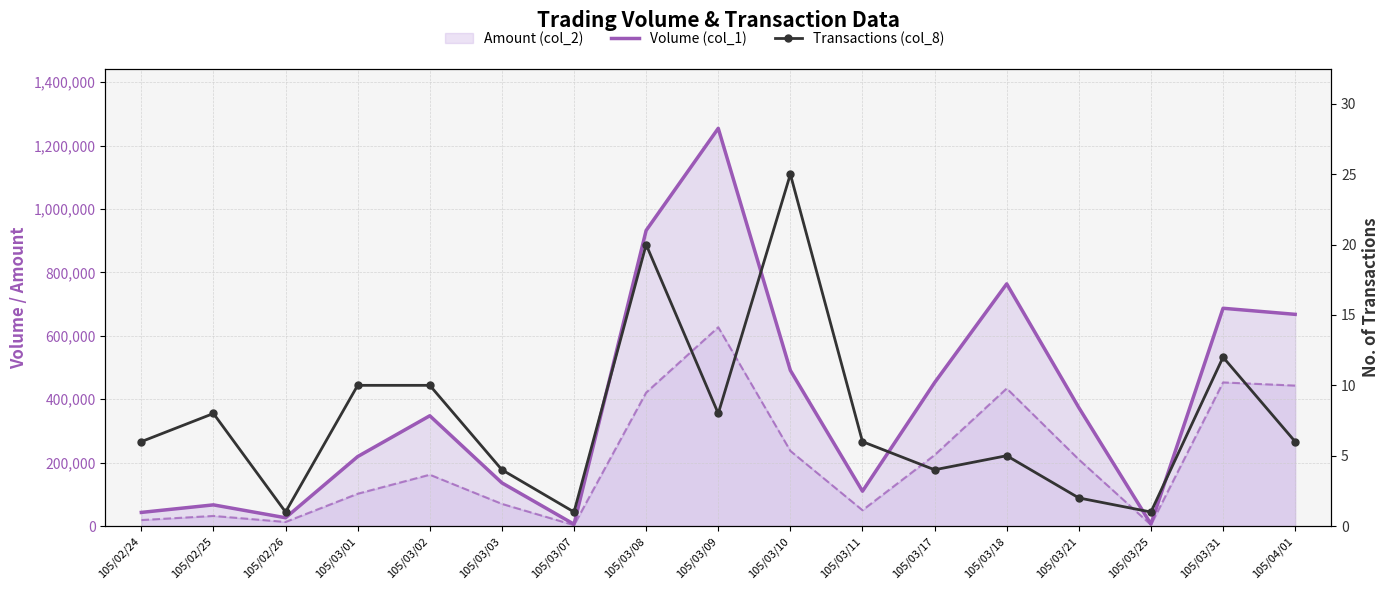

How many values in the Volume (col_1) series exceed 347850?

8